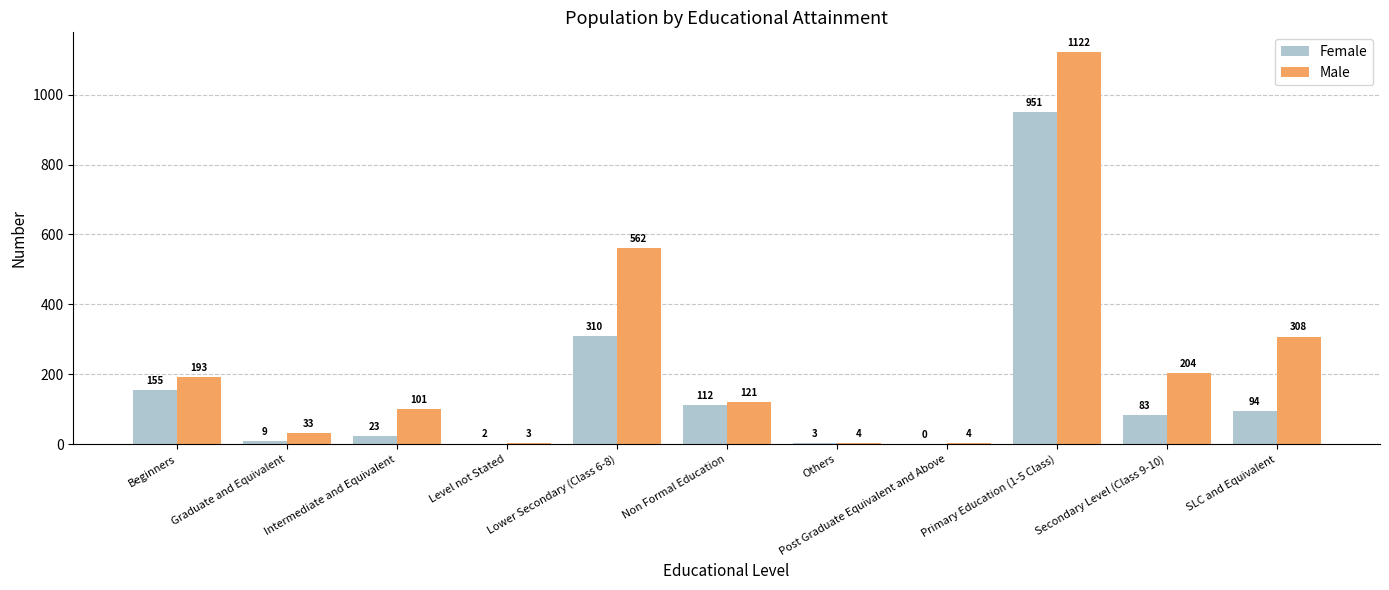

Count the number of categories in the chart.

11